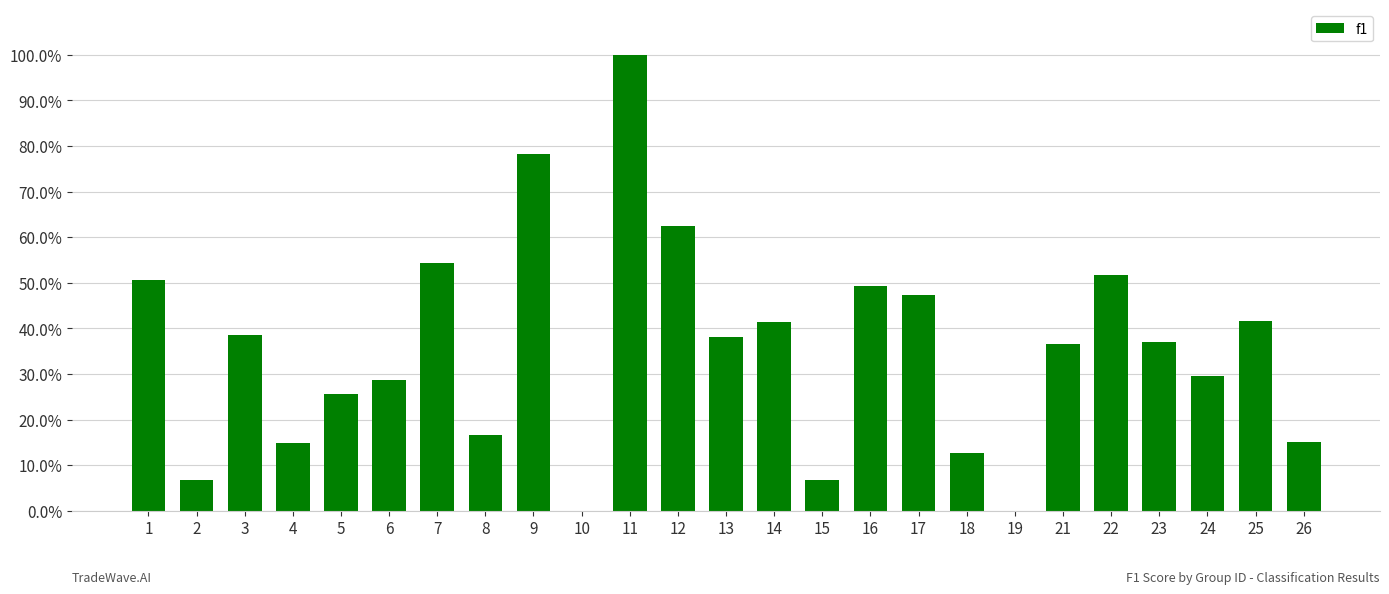

Are the bars horizontal?

No